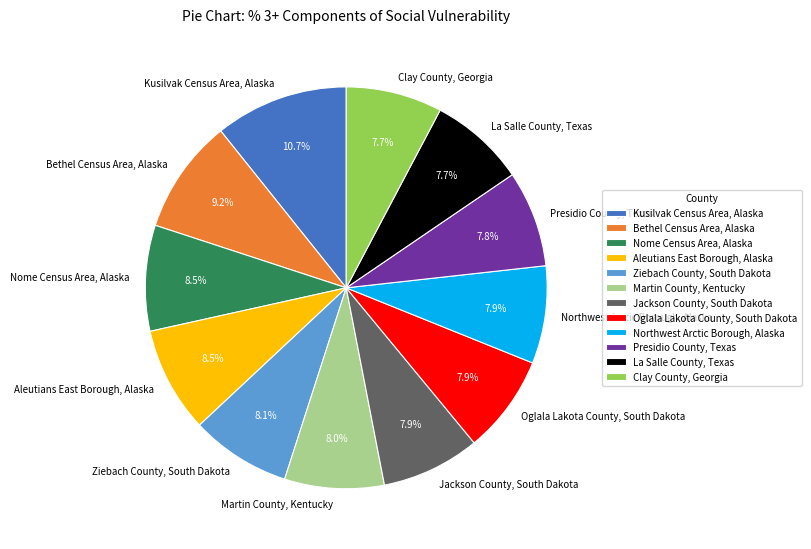

Which slice is the largest?

Kusilvak Census Area, Alaska